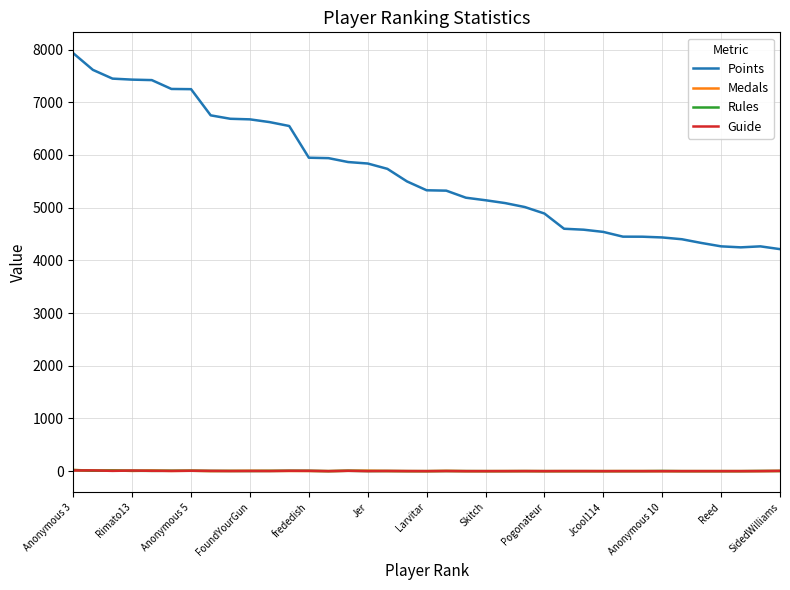

True or false: Points and Rules cross at least once.

False